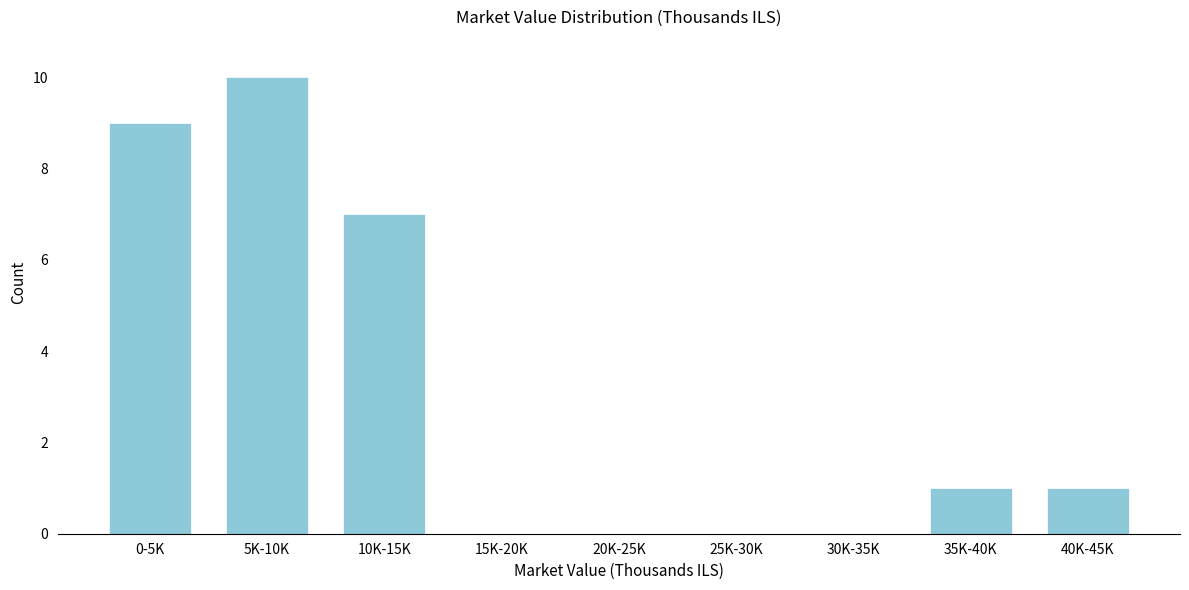

Reading left to right, transcribe all the data shown in this chart.

0-5K=9	5K-10K=10	10K-15K=7	15K-20K=0	20K-25K=0	25K-30K=0	30K-35K=0	35K-40K=1	40K-45K=1